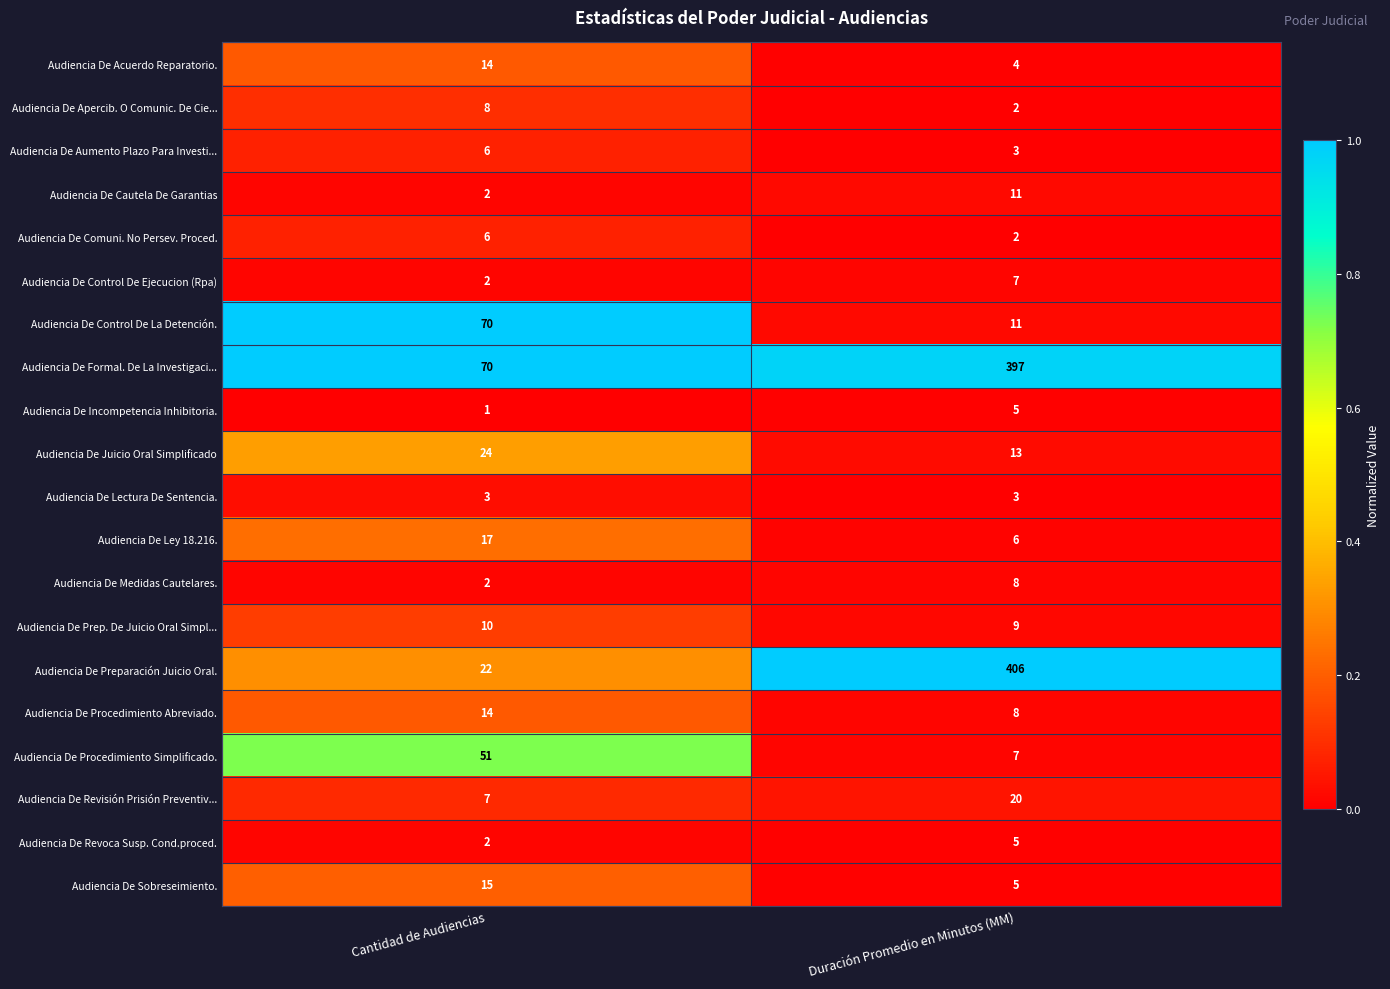

True or false: Audiencia De Control De La Detención. has a value of 11 at Duración Promedio en Minutos (MM).

True